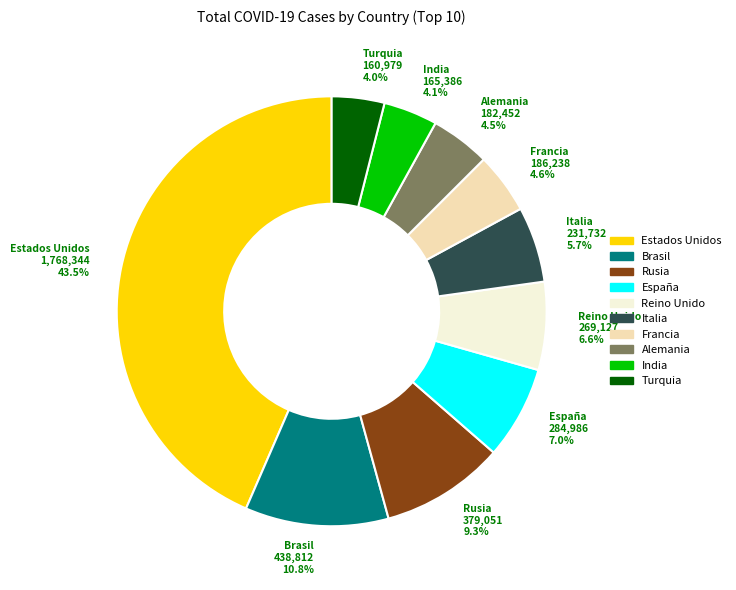

Is there any slice that represents more than half of the pie?

No